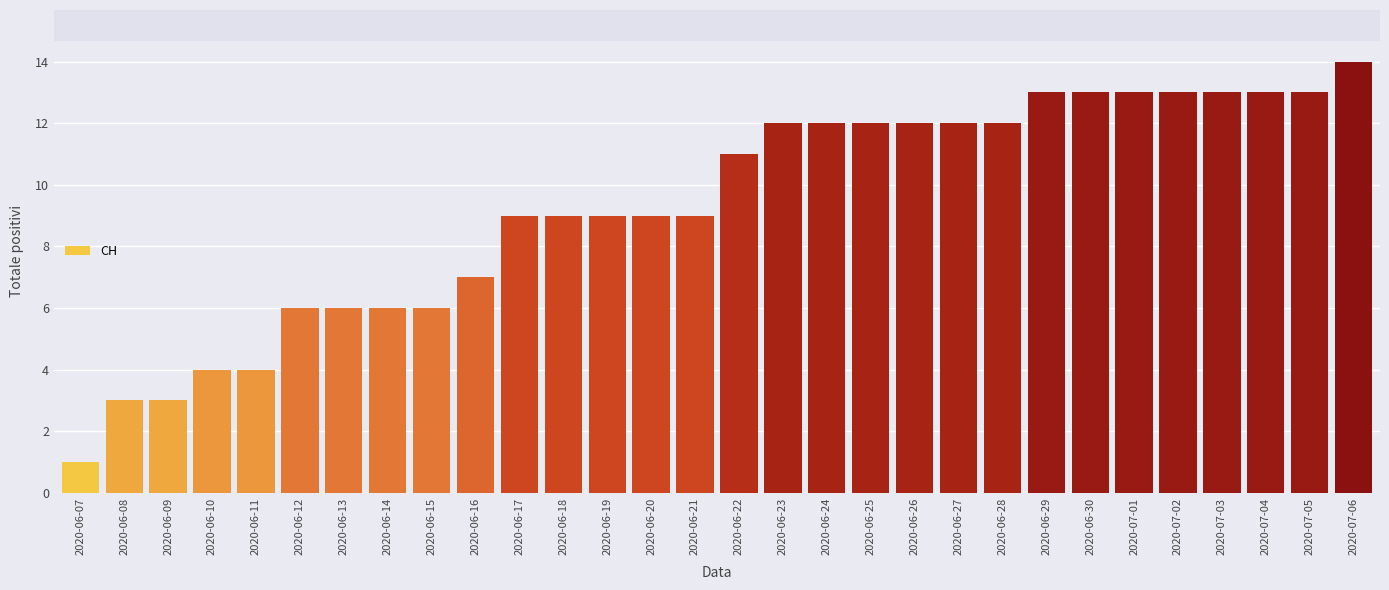

True or false: the data shows 3 at 2020-06-21.

False